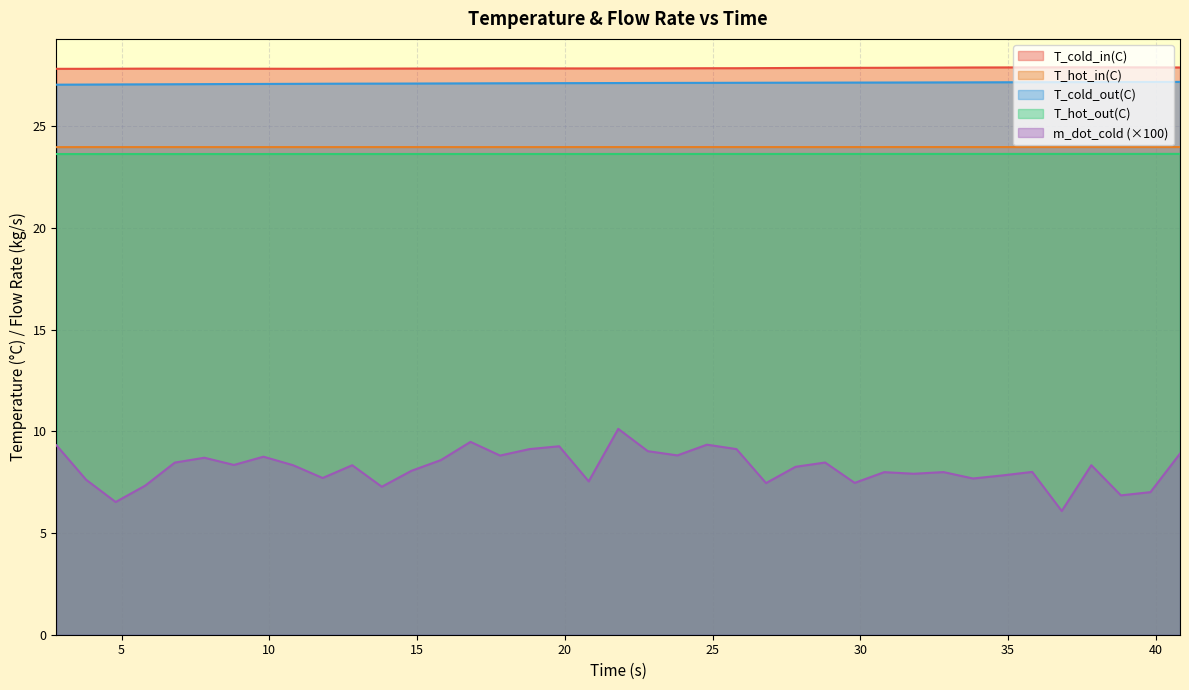

True or false: T_hot_out(C) and m_dot_cold intersect in this chart.

False